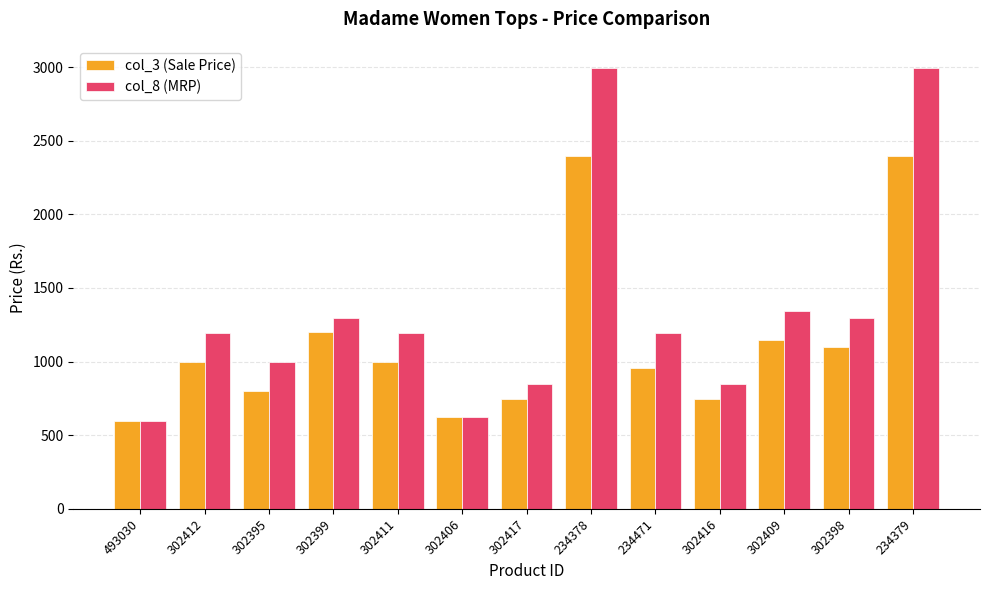

What position from the right is 302399?

10